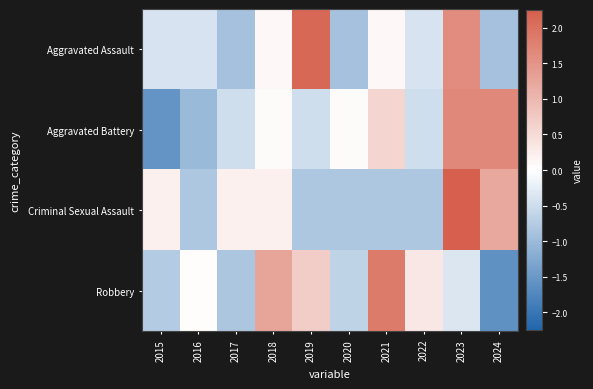

Which series has the largest total across all categories?

Aggravated Assault